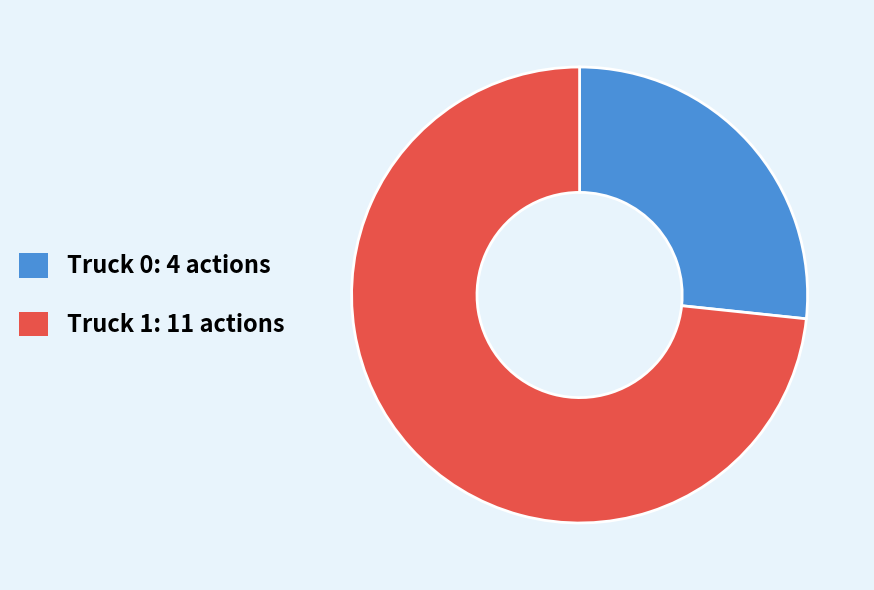

Is it true that Truck 1 is 65% of the pie?

False